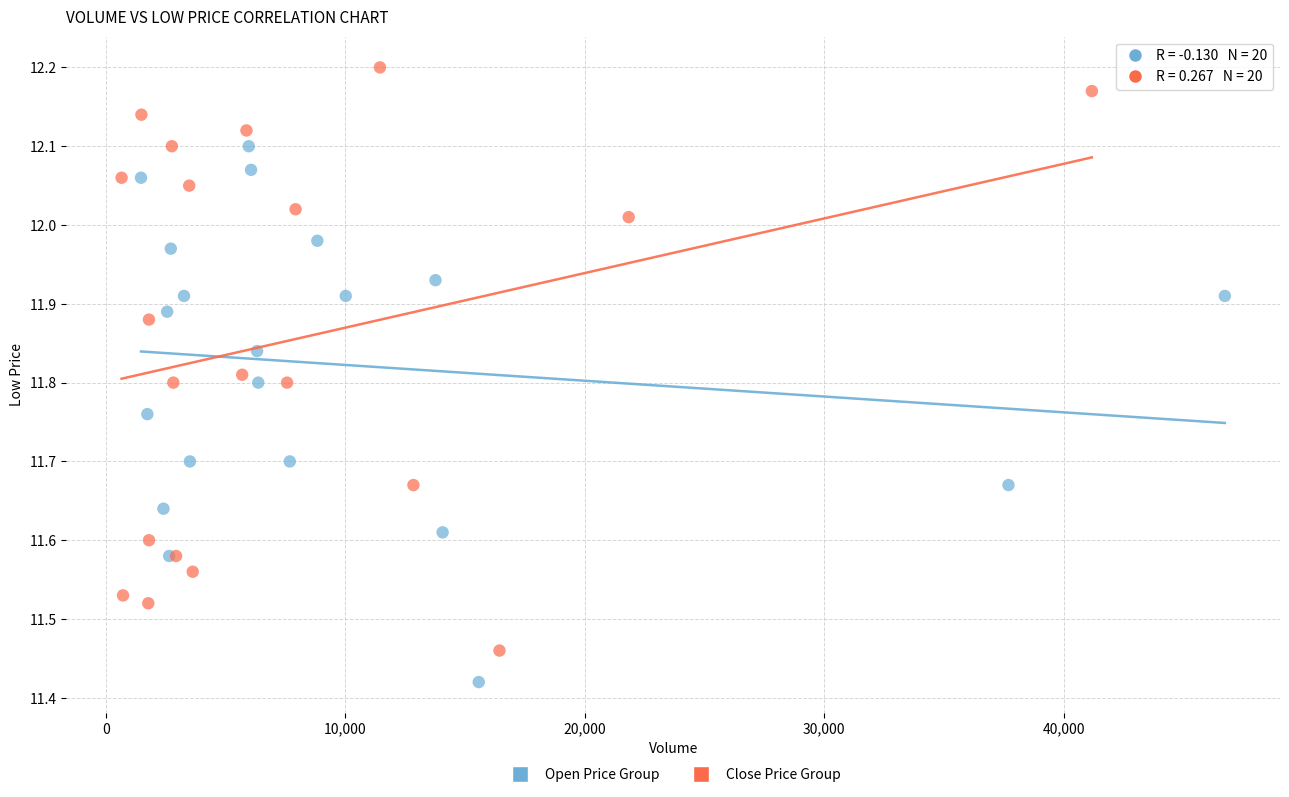

Which series has the largest Y range (max minus min)?

Close Price Group